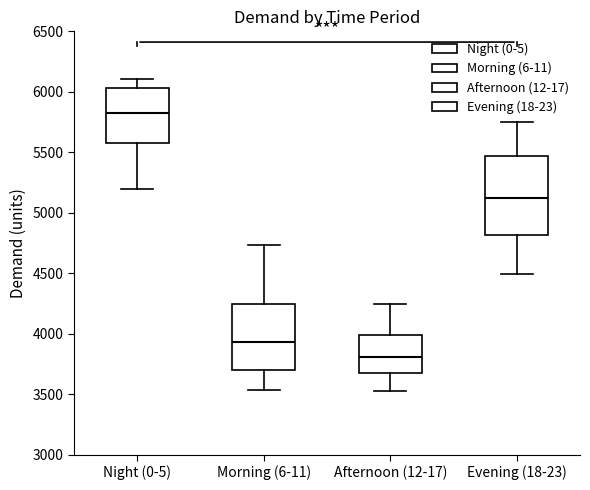

Where does the median line of the box for Evening (18-23) sit on the y-axis? The values are not printed on the chart, so give them approximately, as read against the axis.

5100